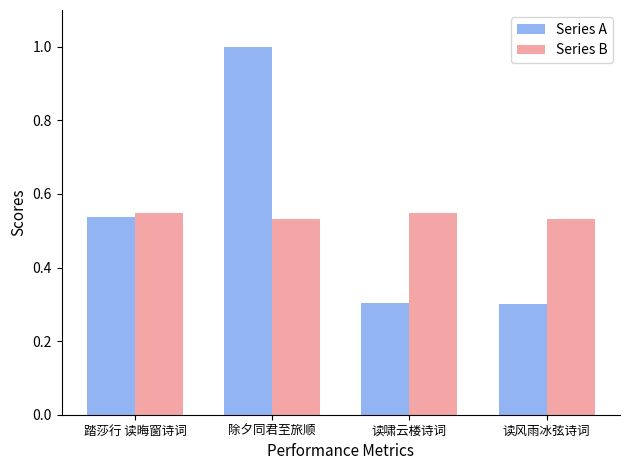

What is the label of the 3rd bar from the left?

读啸云楼诗词